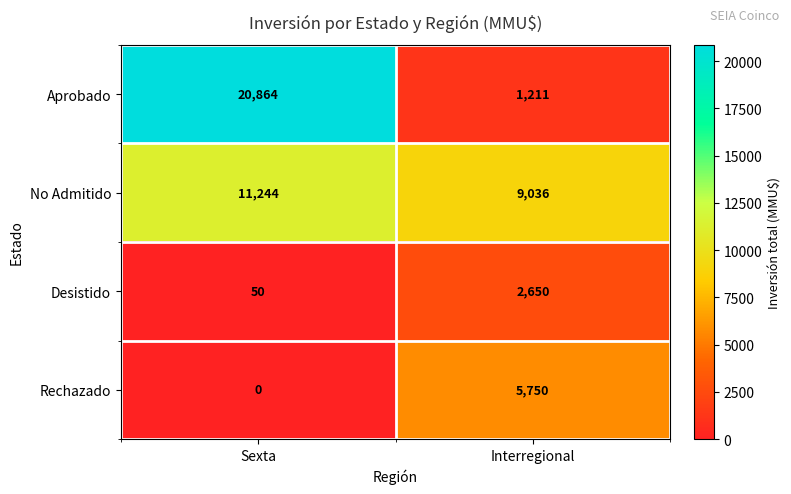

Reading right to left, list all the values displayed in this chart.

Aprobado: Interregional=1211	Sexta=20864
No Admitido: Interregional=9036	Sexta=11244
Desistido: Interregional=2650	Sexta=50
Rechazado: Interregional=5750	Sexta=0